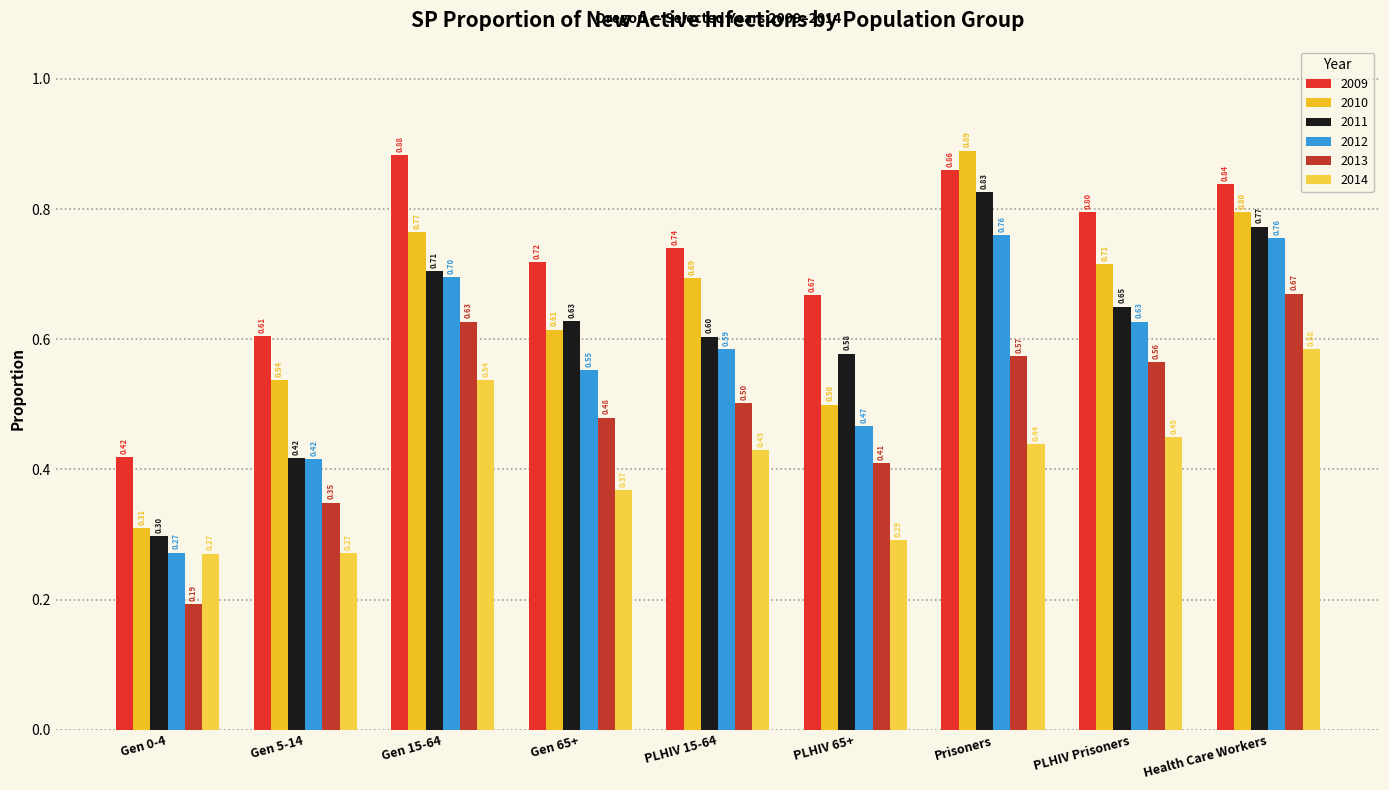

What is the total value across all series at PLHIV Prisoners?

3.8